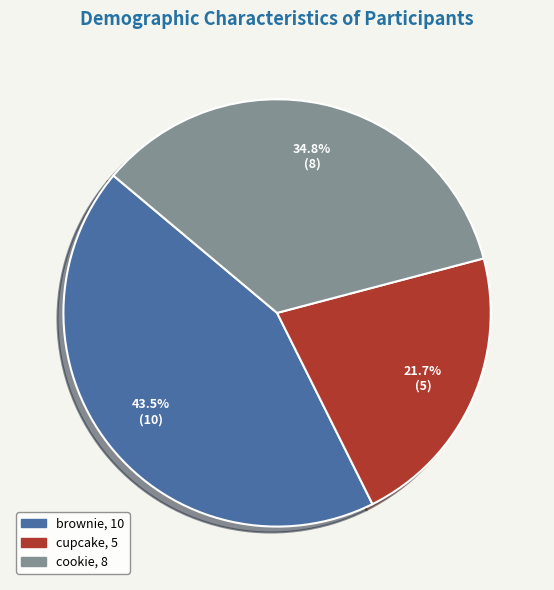

What percentage is the cupcake slice, to the nearest percent?

22%